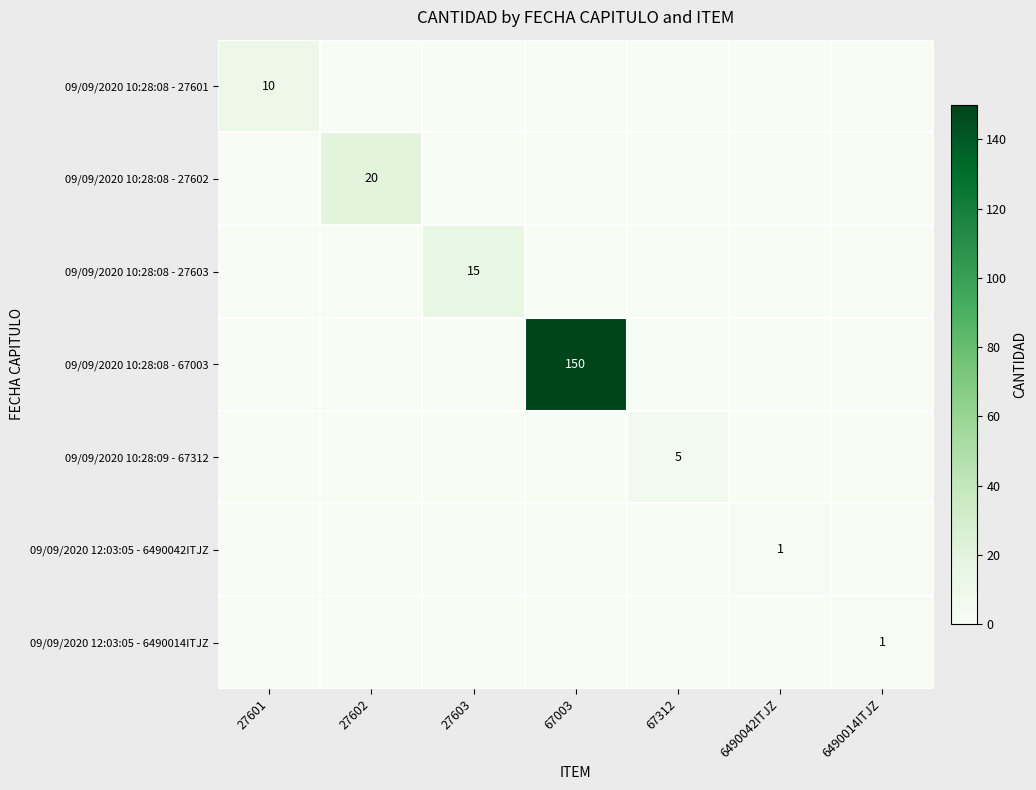

Which series changed the most between 67312 and 6490014ITJZ?

09/09/2020 10:28:09 - 67312